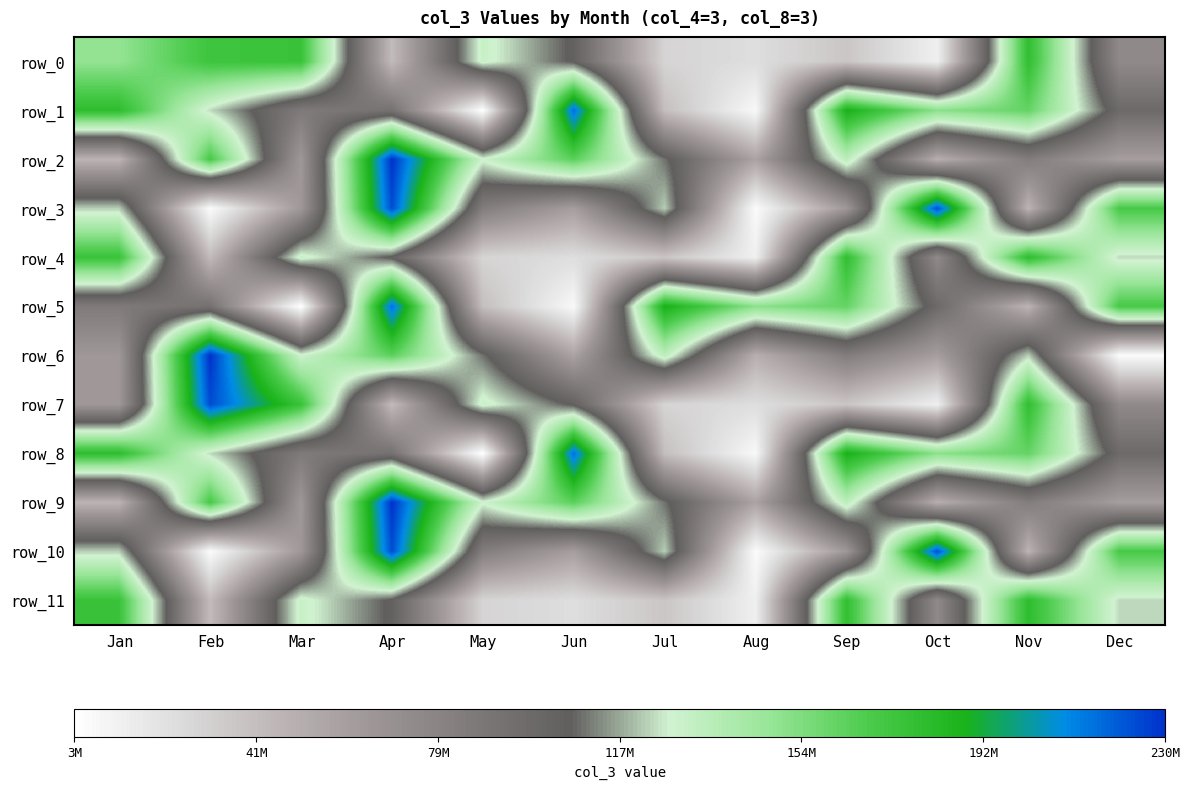

At which label does row_1 reach its minimum?

May